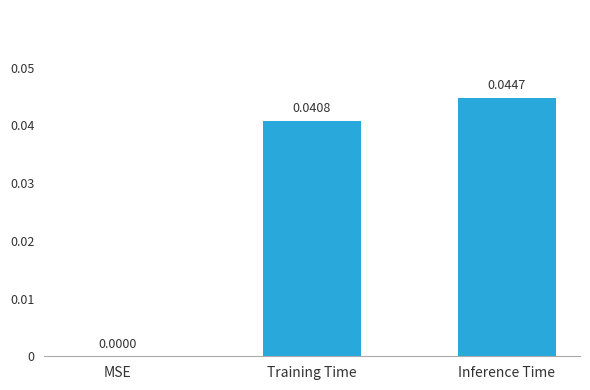

Which label corresponds to the largest value in the chart?

Inference Time